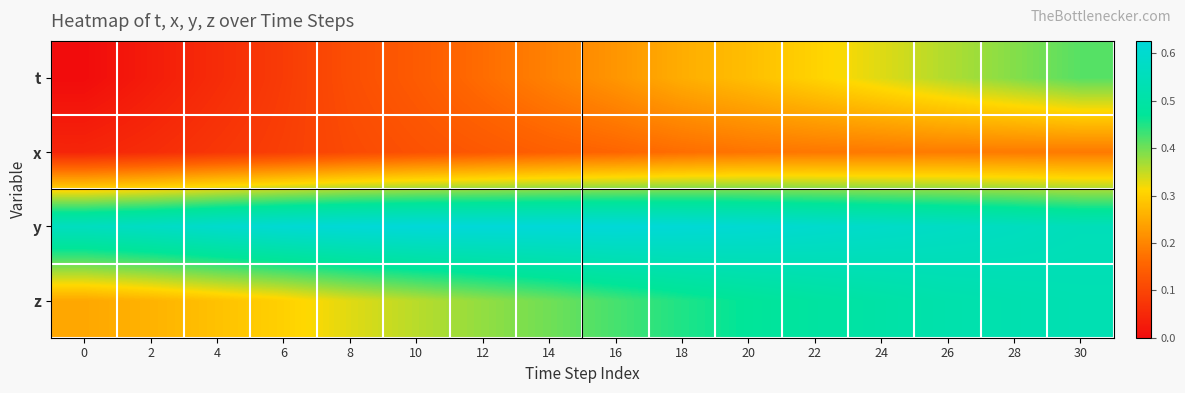

Reading left to right, what are all the values shown in this chart?

t: 0=0.0	2=0.0	4=0.1	6=0.1	8=0.1	10=0.1	12=0.2	14=0.2	16=0.2	18=0.3	20=0.3	22=0.3	24=0.3	26=0.4	28=0.4	30=0.4
x: 0=0.0	2=0.1	4=0.1	6=0.1	8=0.1	10=0.1	12=0.1	14=0.1	16=0.2	18=0.2	20=0.2	22=0.2	24=0.2	26=0.2	28=0.2	30=0.2
y: 0=0.6	2=0.6	4=0.6	6=0.6	8=0.6	10=0.6	12=0.6	14=0.6	16=0.6	18=0.6	20=0.6	22=0.6	24=0.6	26=0.6	28=0.6	30=0.5
z: 0=0.2	2=0.3	4=0.3	6=0.3	8=0.3	10=0.4	12=0.4	14=0.4	16=0.4	18=0.5	20=0.5	22=0.5	24=0.5	26=0.5	28=0.5	30=0.5